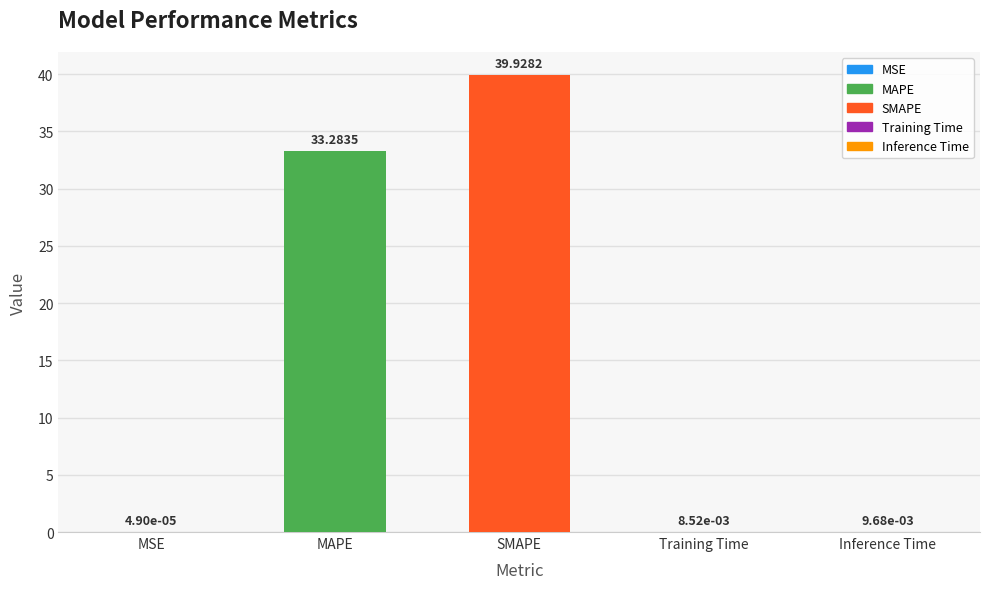

Where is the data nearest to the value 19?

MAPE